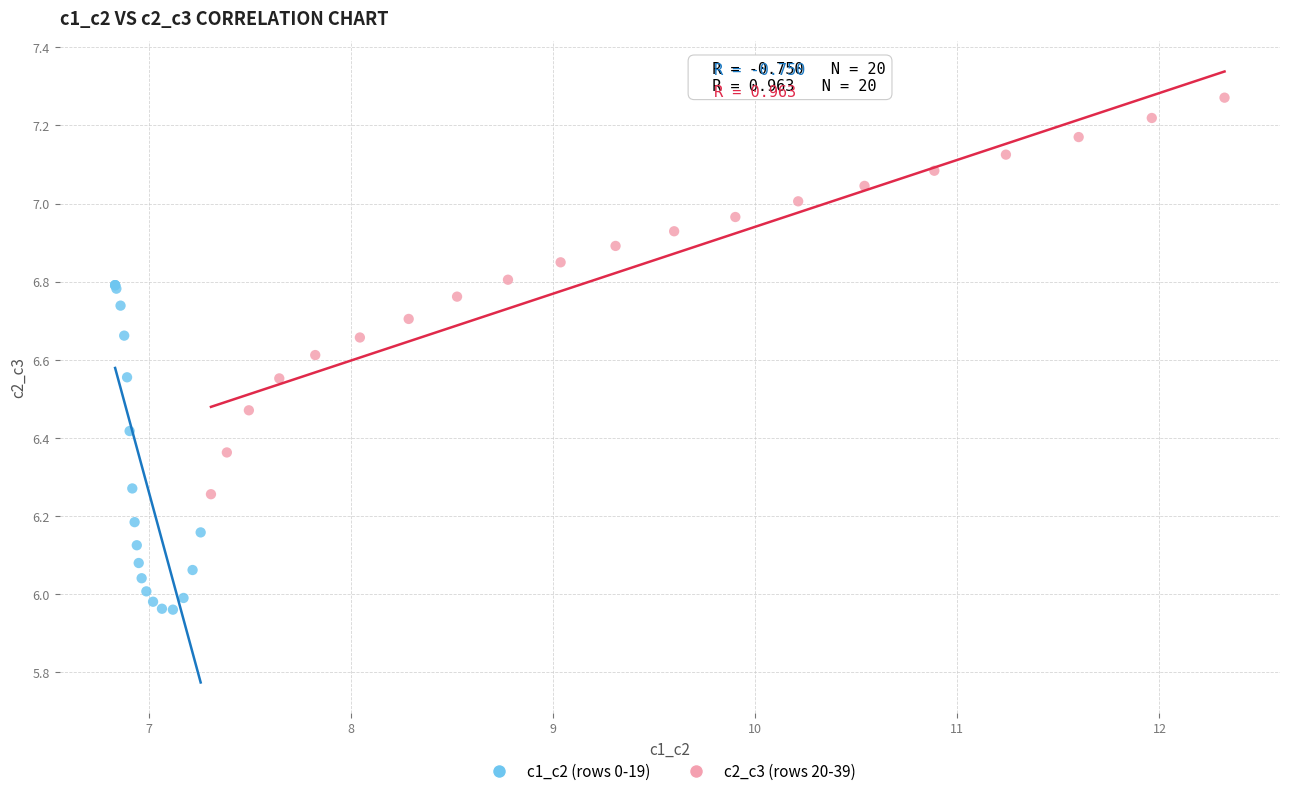

Which series reaches the maximum Y coordinate?

c2_c3 (rows 20-39)